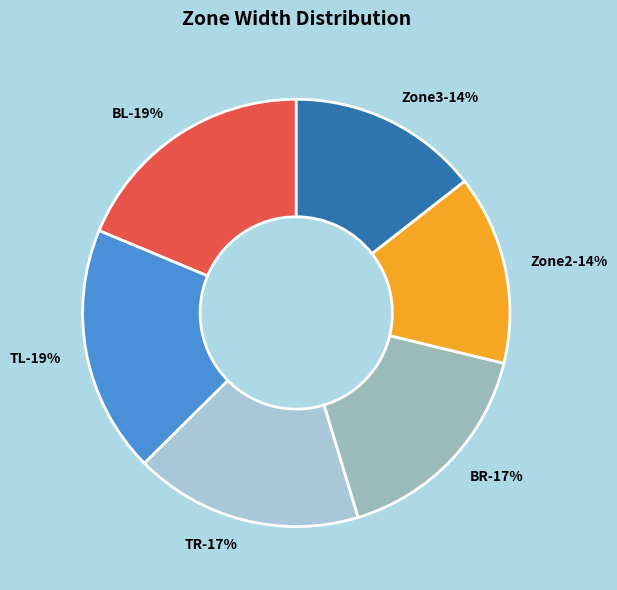

True or false: TR accounts for 25% of the total.

False